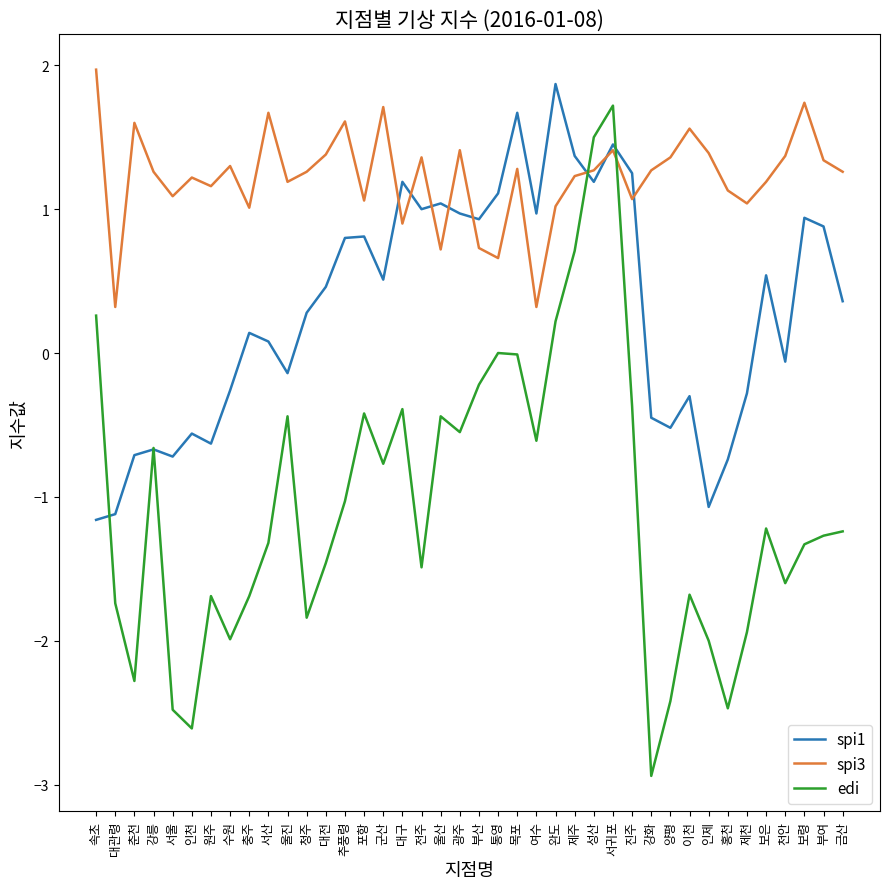

Rank the series by their maximum value, from lowest to highest.

edi, spi1, spi3